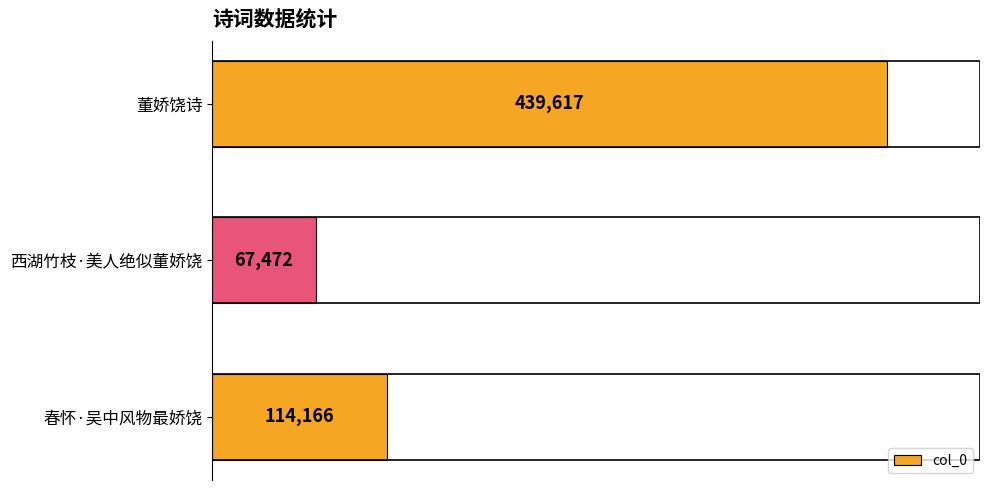

List the labels in order of value, largest first.

董娇饶诗, 春怀·吴中风物最娇饶, 西湖竹枝·美人绝似董娇饶